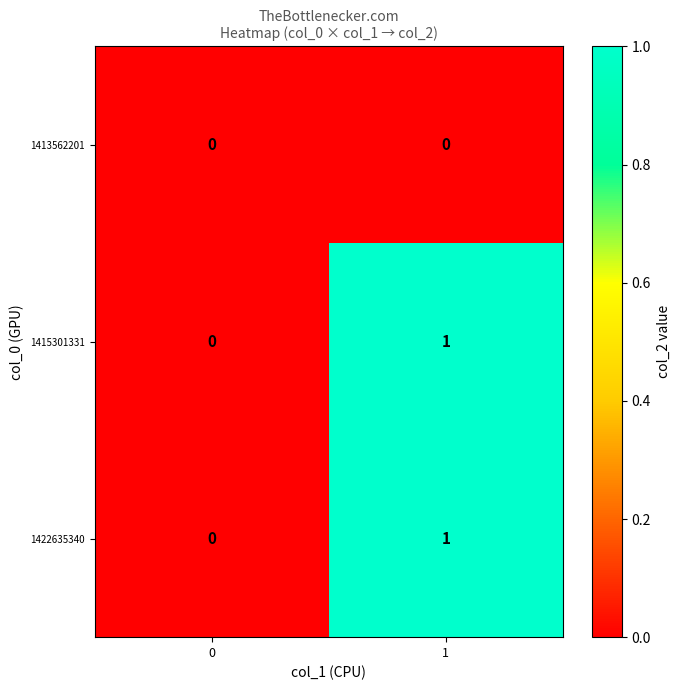

True or false: 1415301331 has a value of 2 at 1.

False